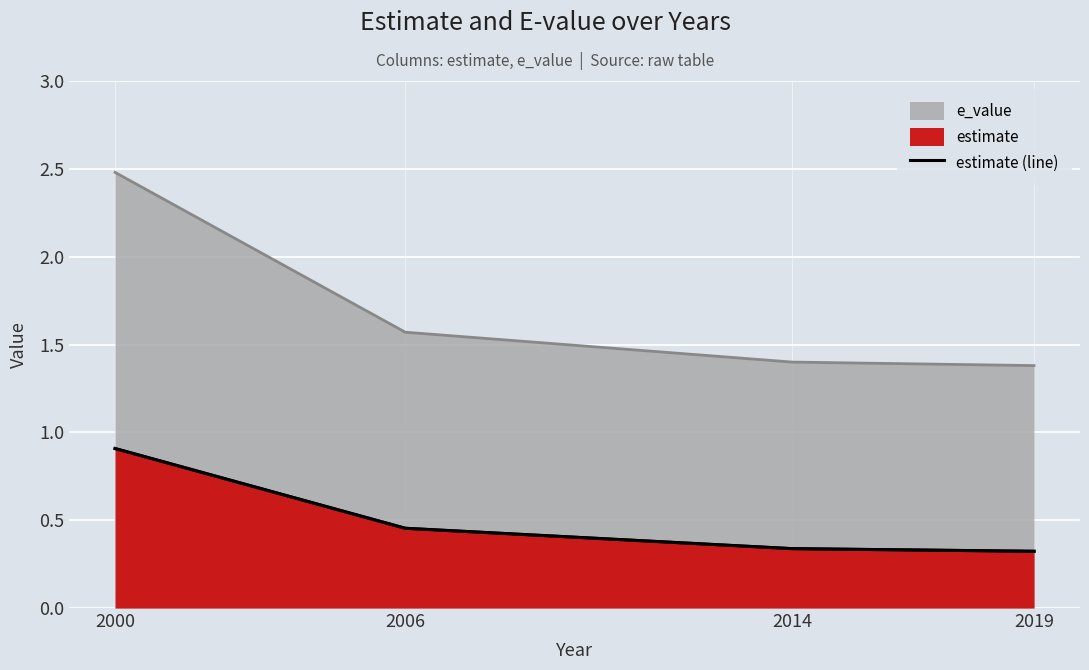

Read the value at 2019.

0.3